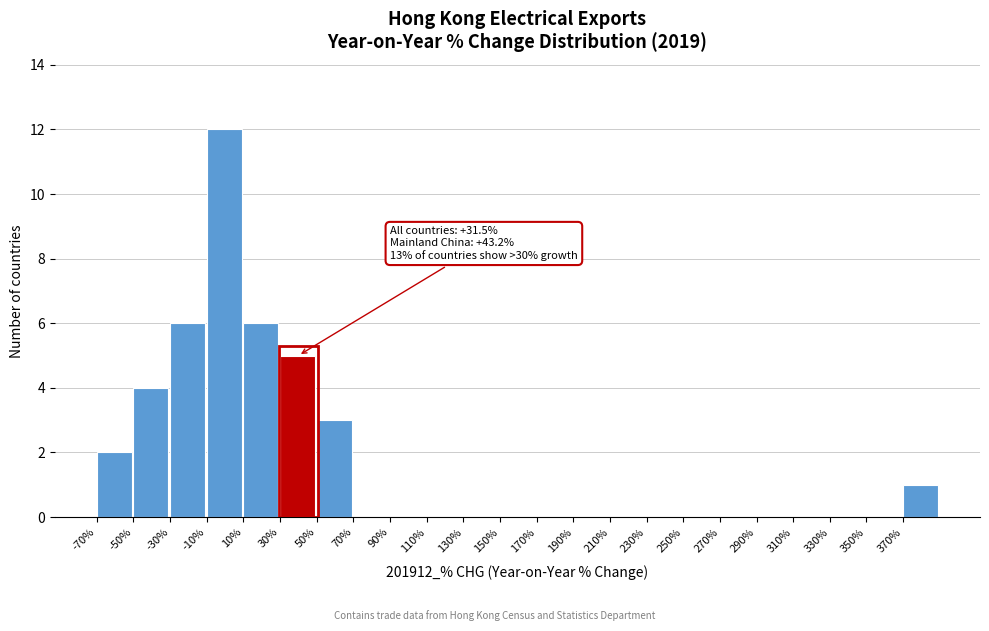

Over which range of the x-axis is the bar tallest?

-10 to 10